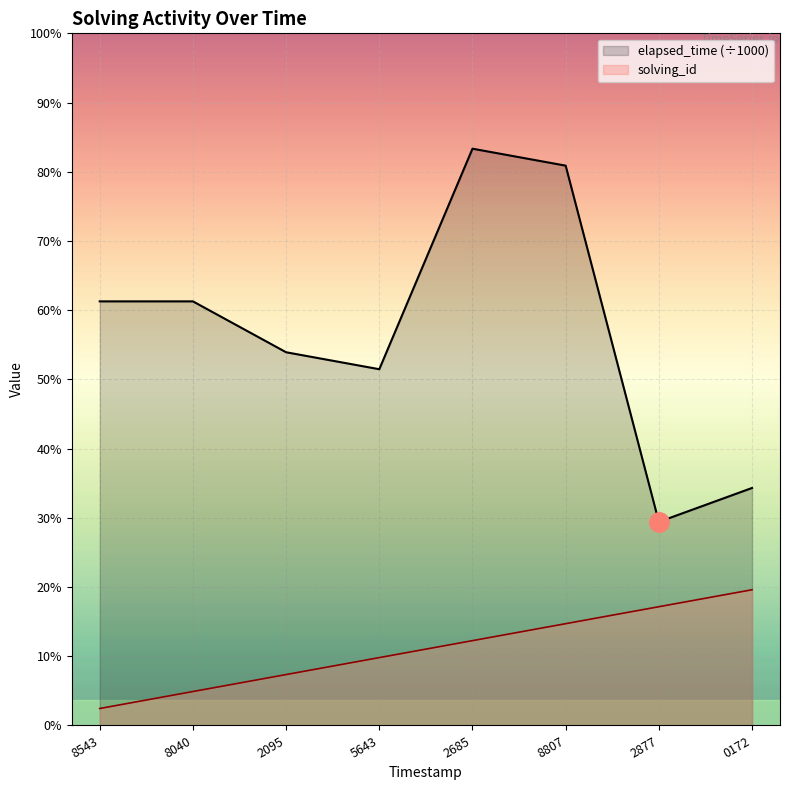

What is the label of the 3rd point from the right?

8807